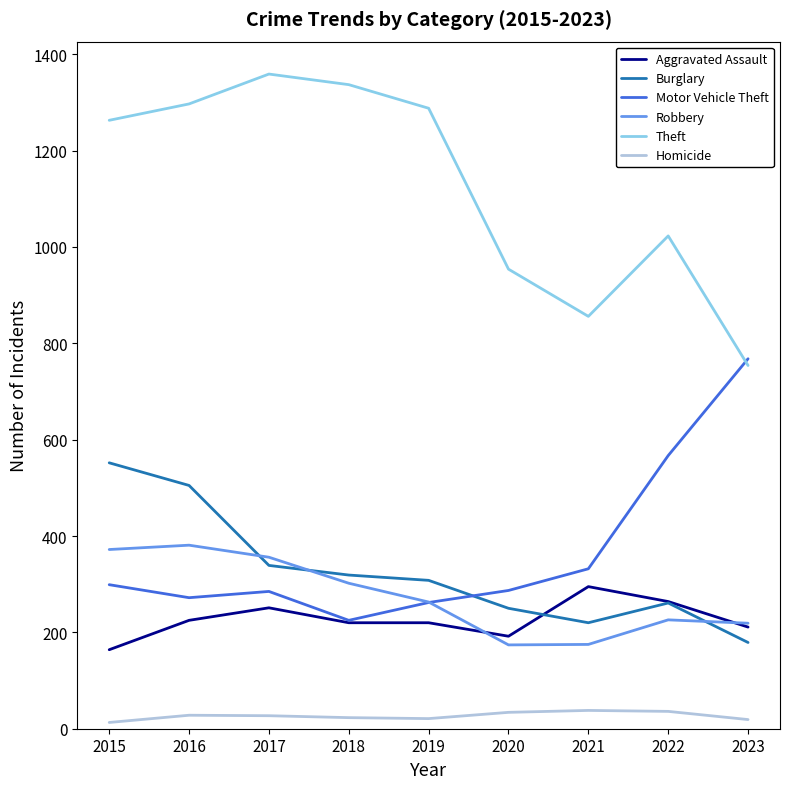

What is the difference between the Homicide values at 2016 and 2021?

10